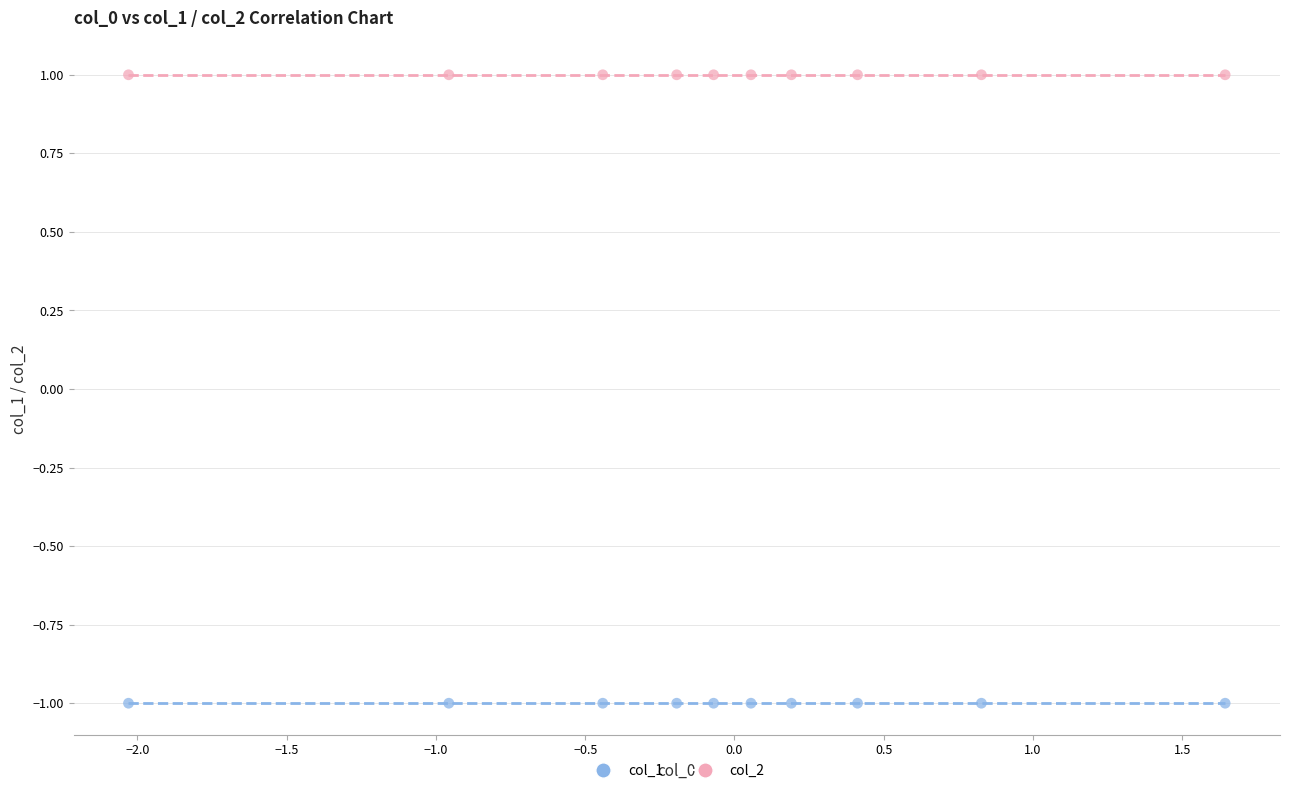

Which series reaches the maximum Y coordinate?

col_2